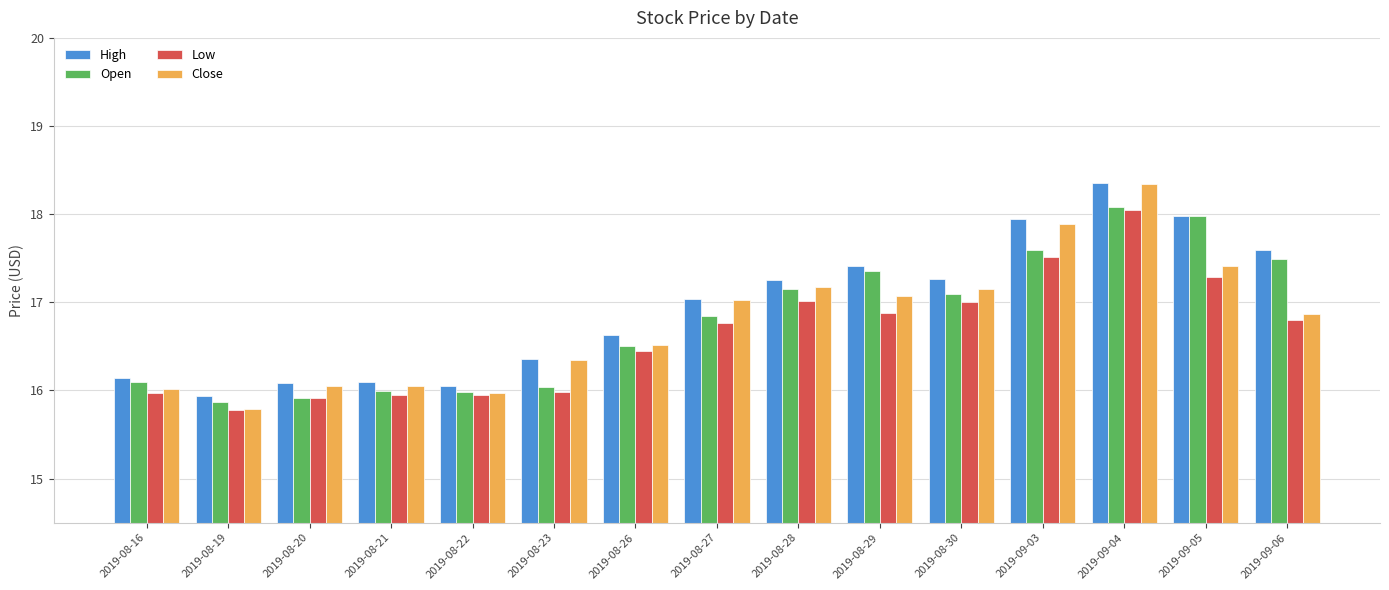

What is the spread (max minus min) of values at 2019-08-27?

0.3